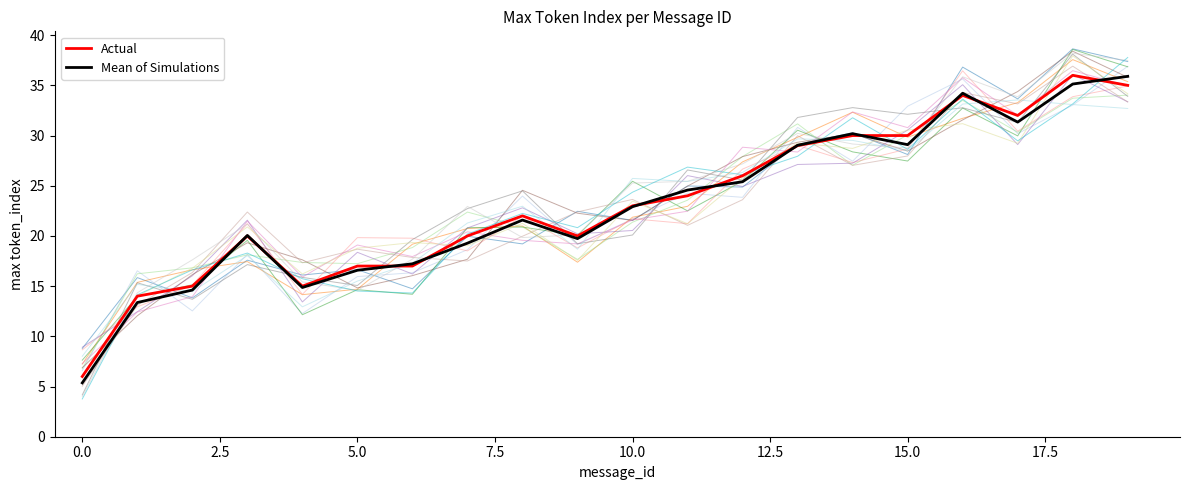

True or false: Mean of Simulations has a value of 58.0 at 19.

False